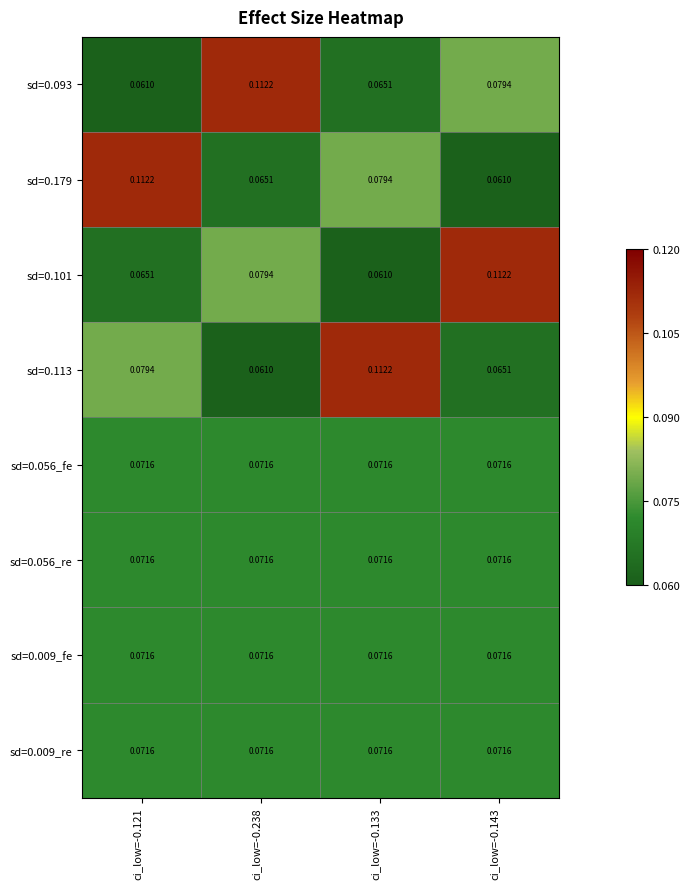

How many categories are shown in the chart?

4